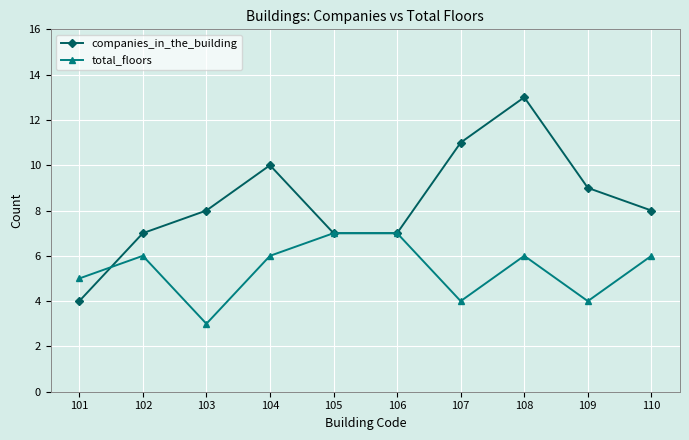

Does the chart have visible grid lines?

Yes